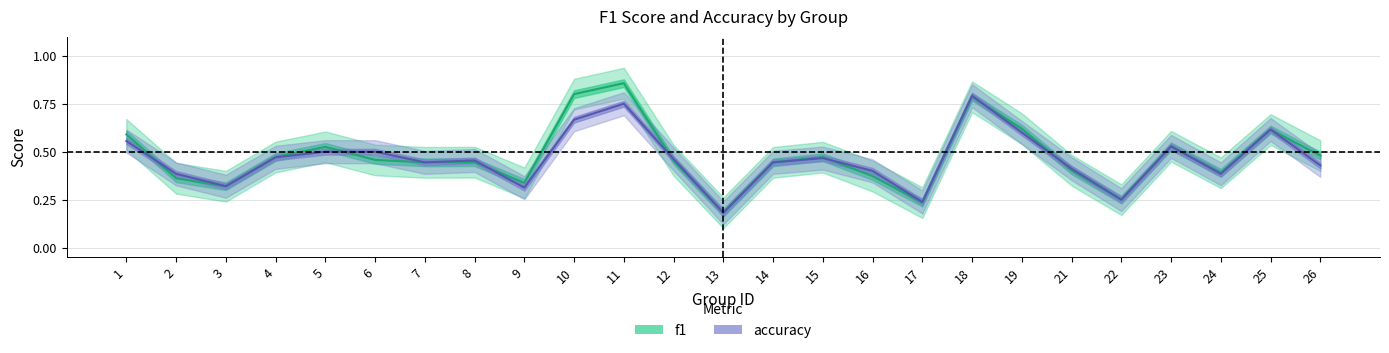

Between 2 and 26, which series saw the biggest shift?

f1